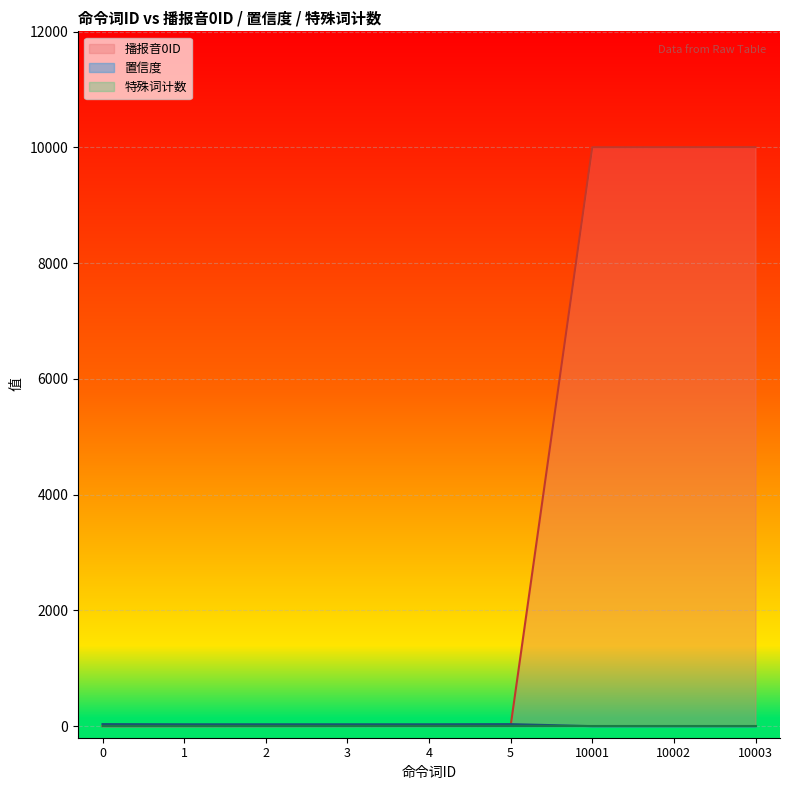

True or false: 置信度 and 播报音0ID cross at least once.

True